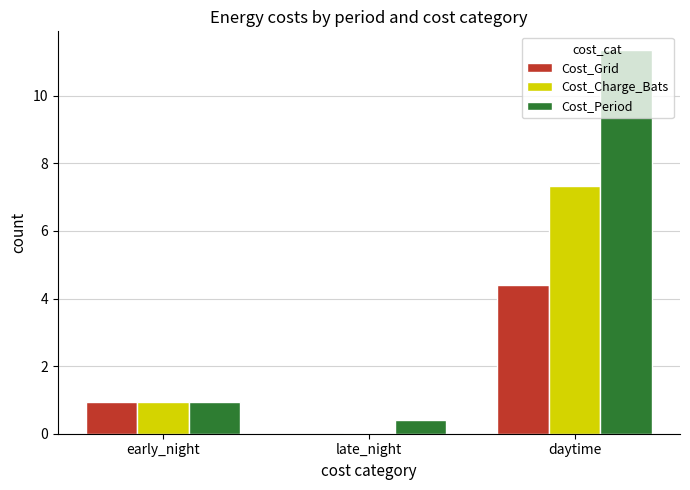

What is the difference between the Cost_Period values at early_night and late_night?

0.5